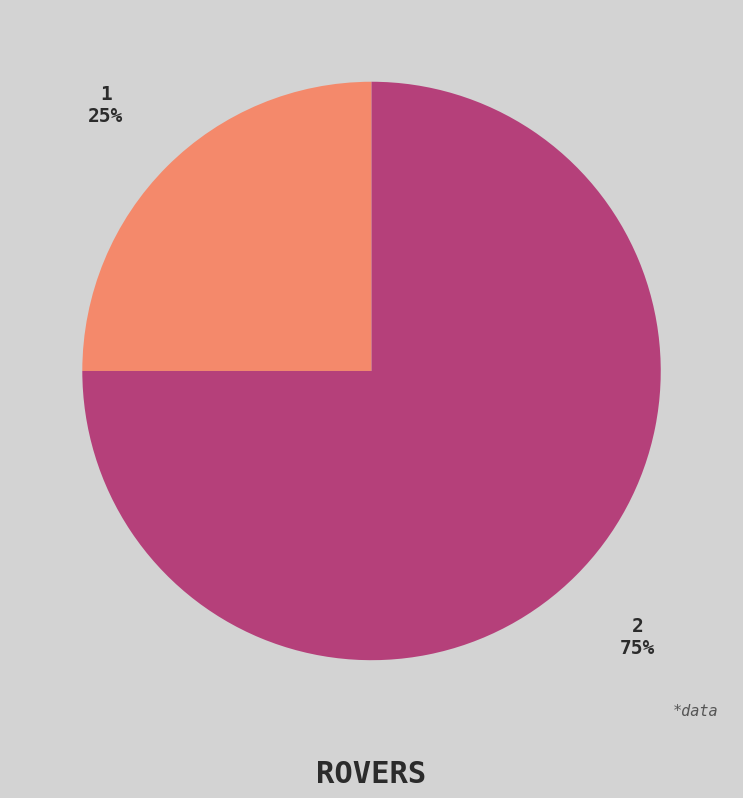

How many segments does this pie chart have?

2